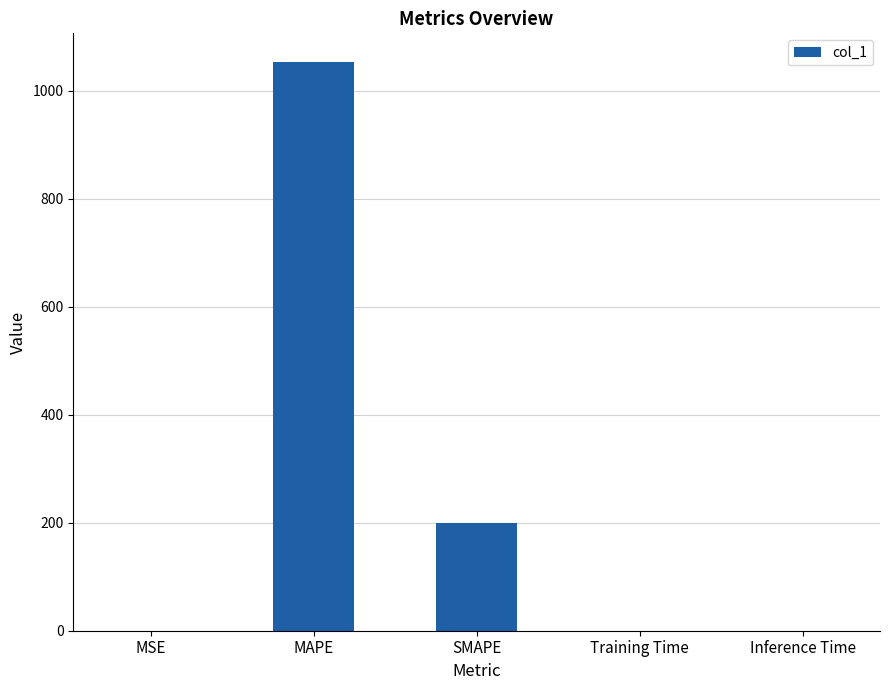

Where is the data nearest to the value 526?

SMAPE